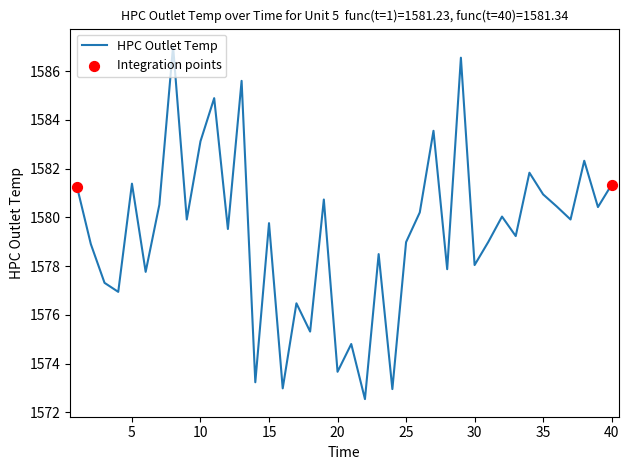

What is the maximum value shown in the chart?

1587.0